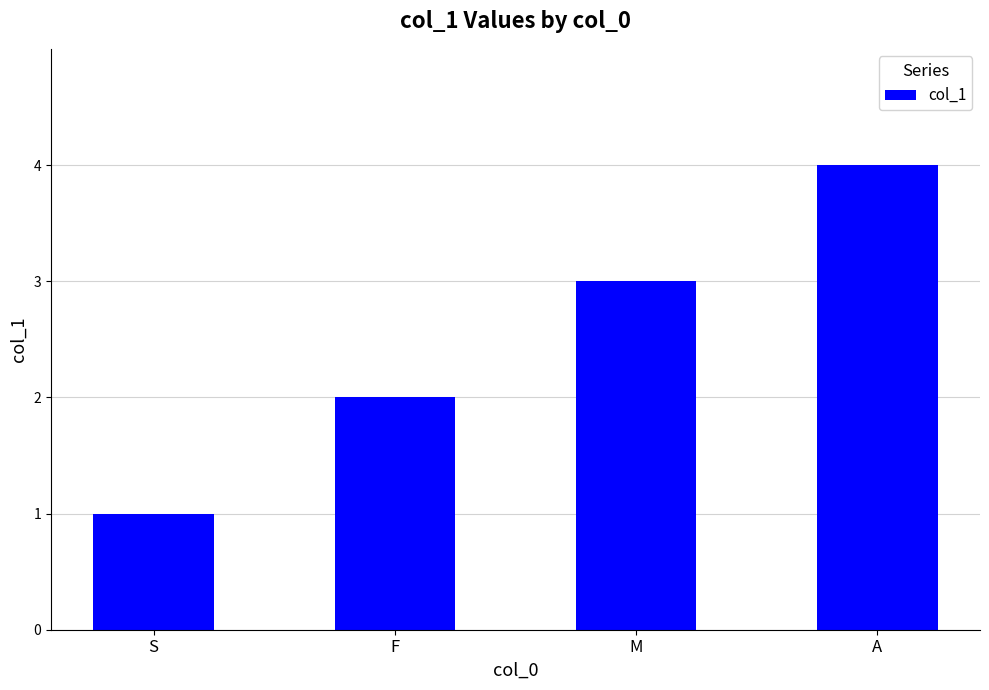

What is the minimum value shown in the chart?

1